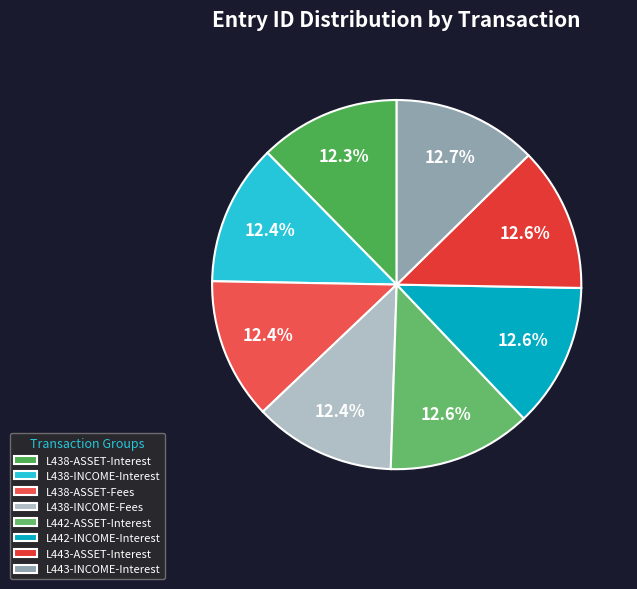

What is the ratio of the value at L438-INCOME-Fees to the value at L438-INCOME-Interest?

1.0